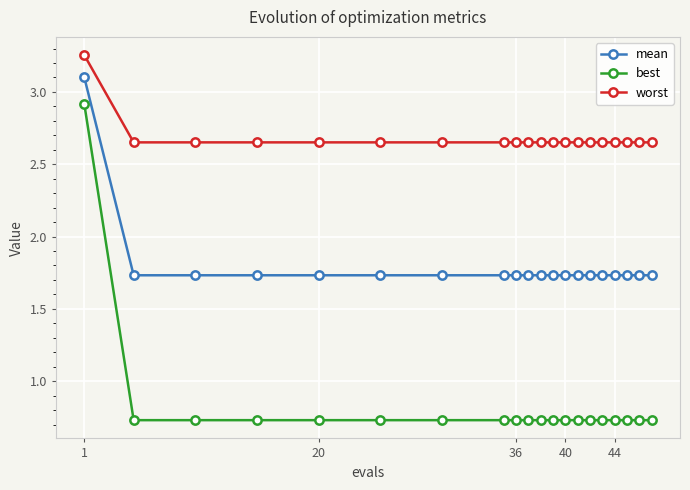

What is the difference between the maximum and second lowest values in the mean series?

1.4